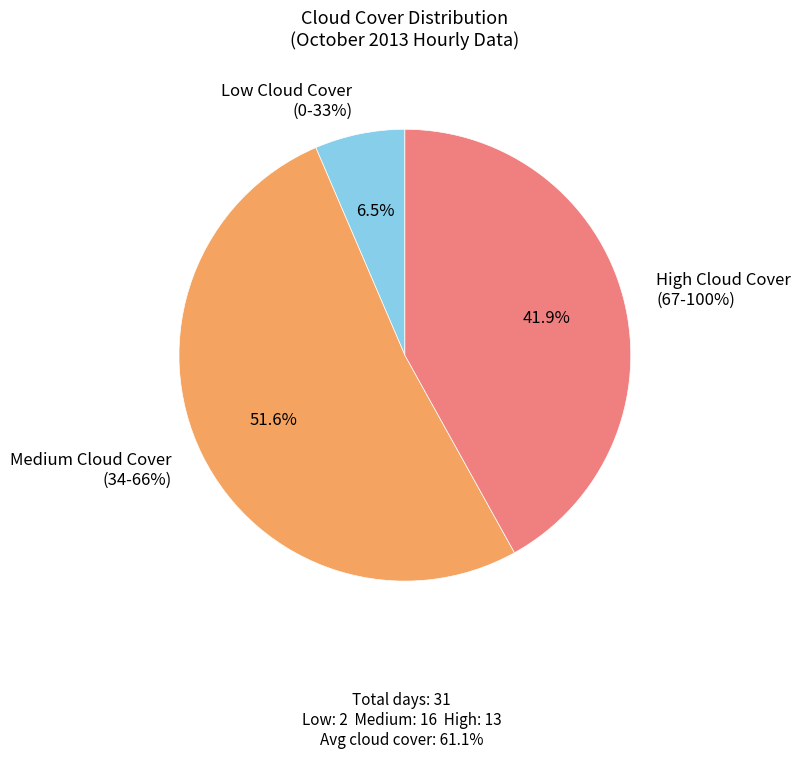

Do 05:58 AM and 05:57 AM together represent more than half of the pie?

No